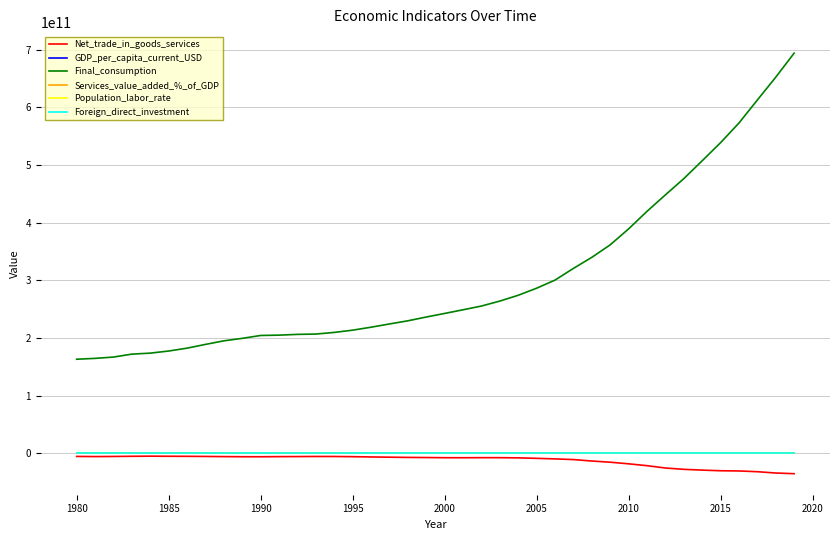

Which series has the largest total across all categories?

Final_consumption